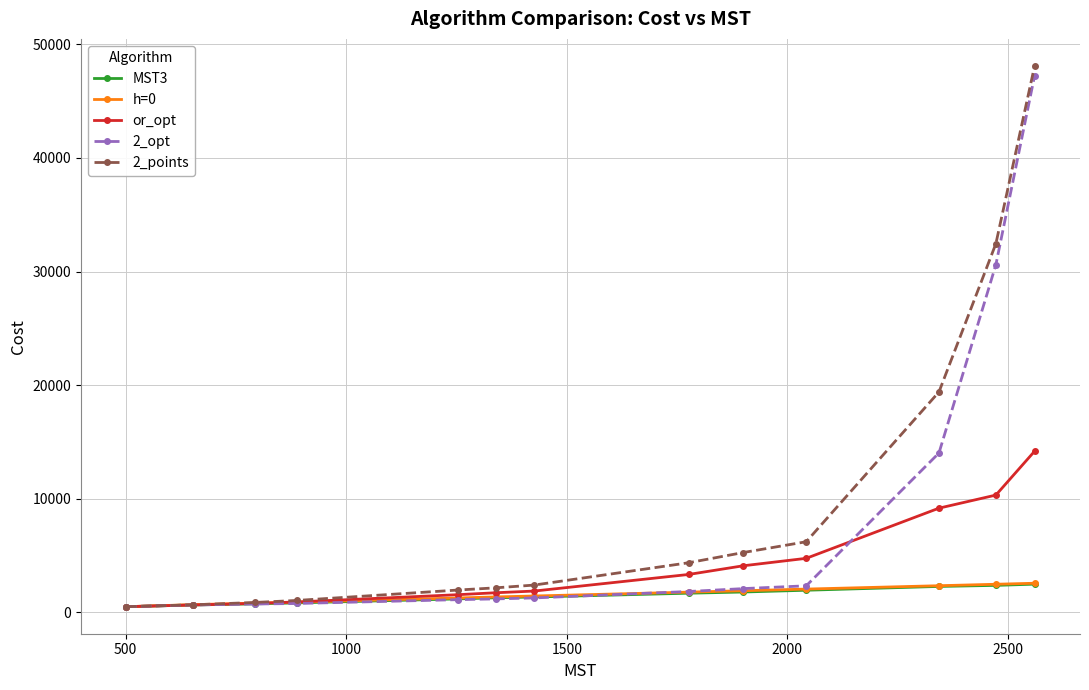

At how many categories does at least one series exceed 11358?

3